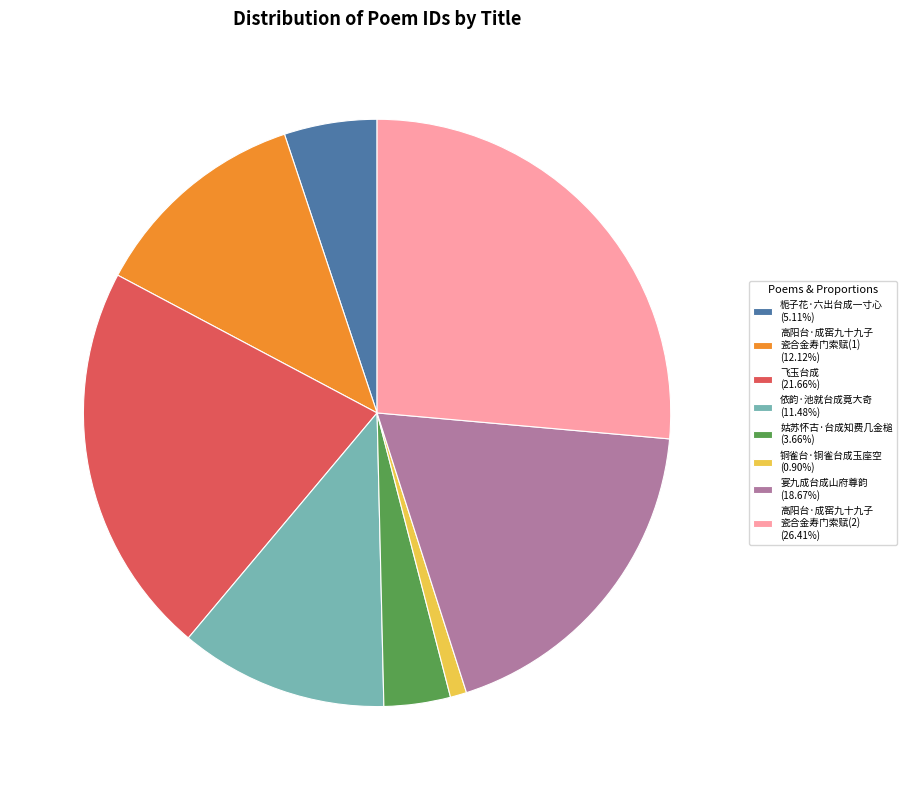

Does 宴九成台成山府尊韵 (18.67%) represent more than half of the total?

No